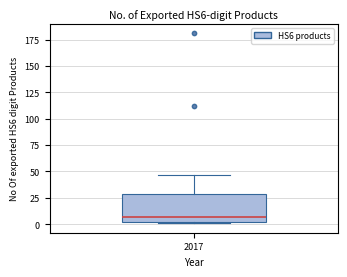

Read this box plot against the y-axis: the position of the median line, the range covered by the box, and the ends of both whiskers. The values are not printed on the chart, so give them approximately, as read against the axis.

median 5, box 0 to 30, whiskers 0 to 45